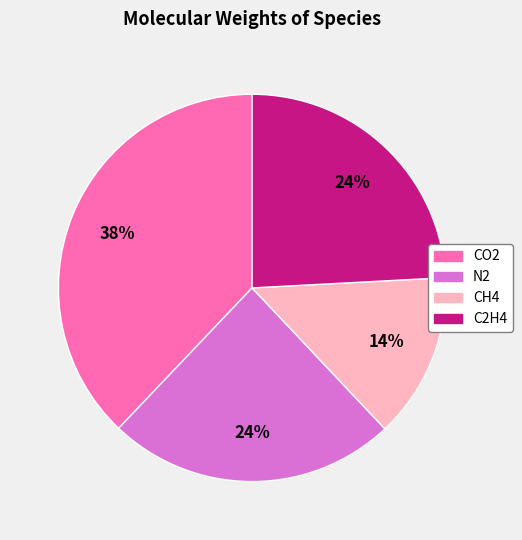

How many segments does this pie chart have?

4